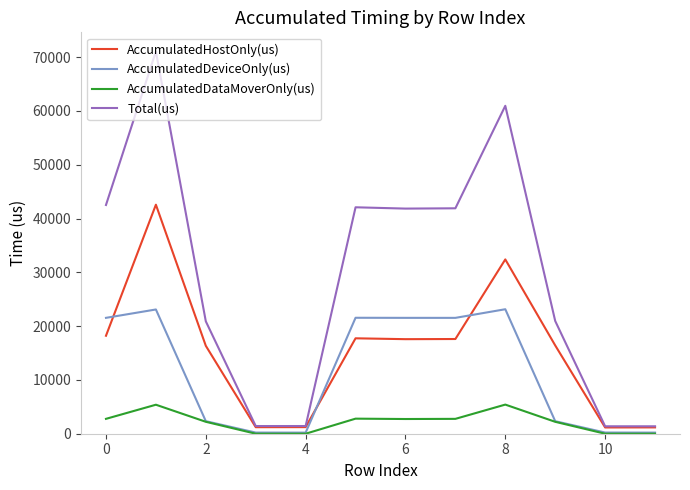

Which series has the largest total across all categories?

Total(us)